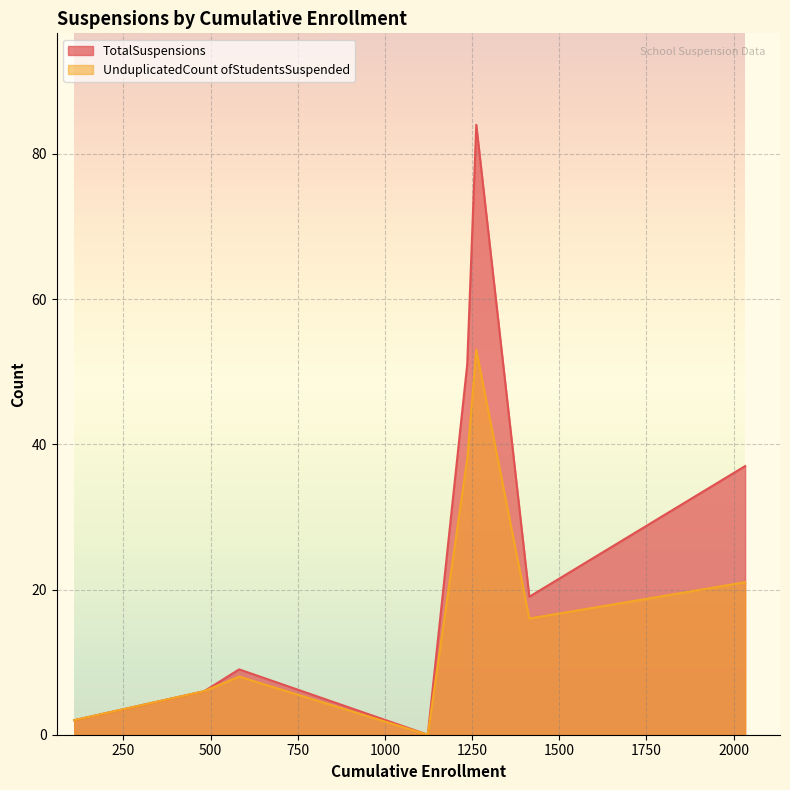

What is the maximum value for TotalSuspensions?

84